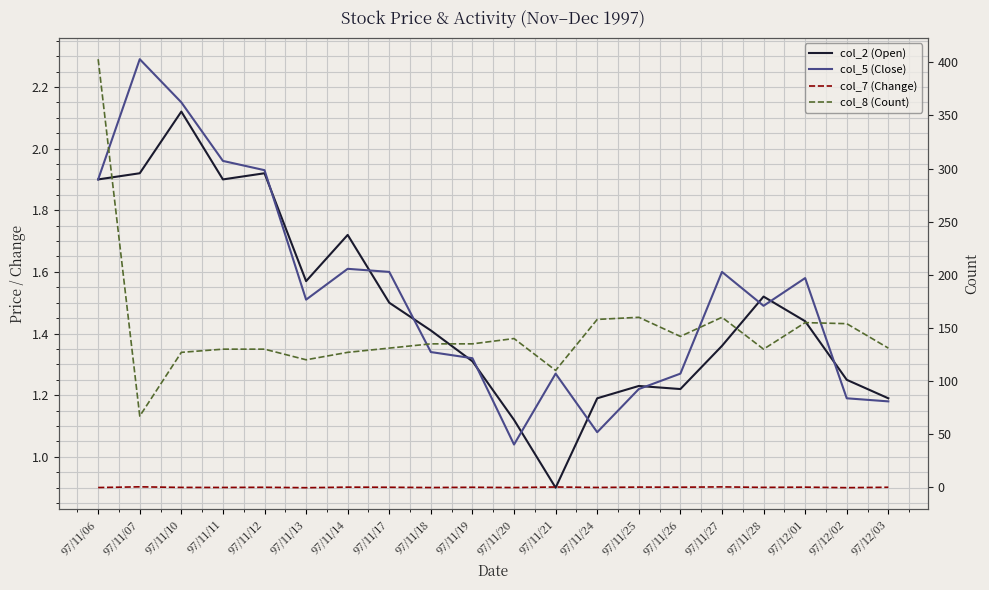

What is the greatest value displayed?

403.0